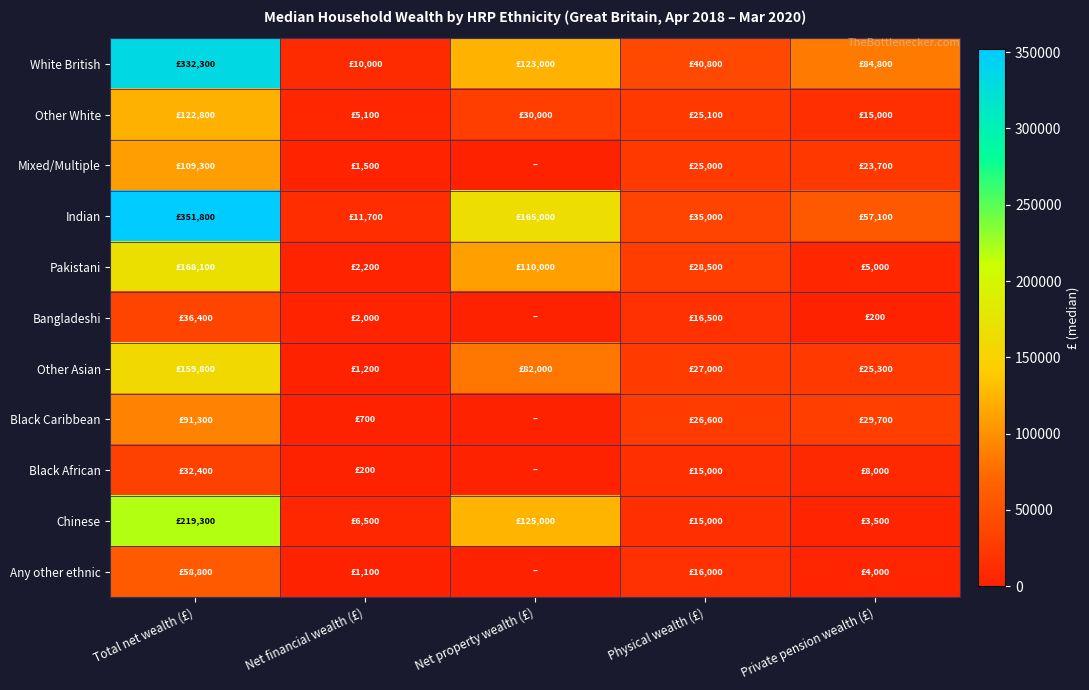

Which series has the largest total across all categories?

Indian